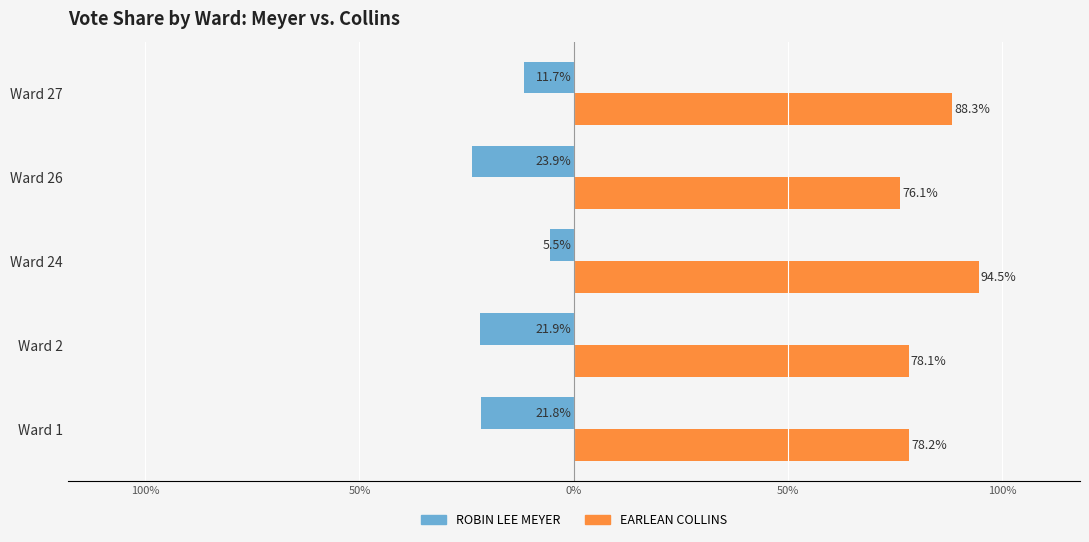

What are all the series names shown in the legend?

ROBIN LEE MEYER, EARLEAN COLLINS